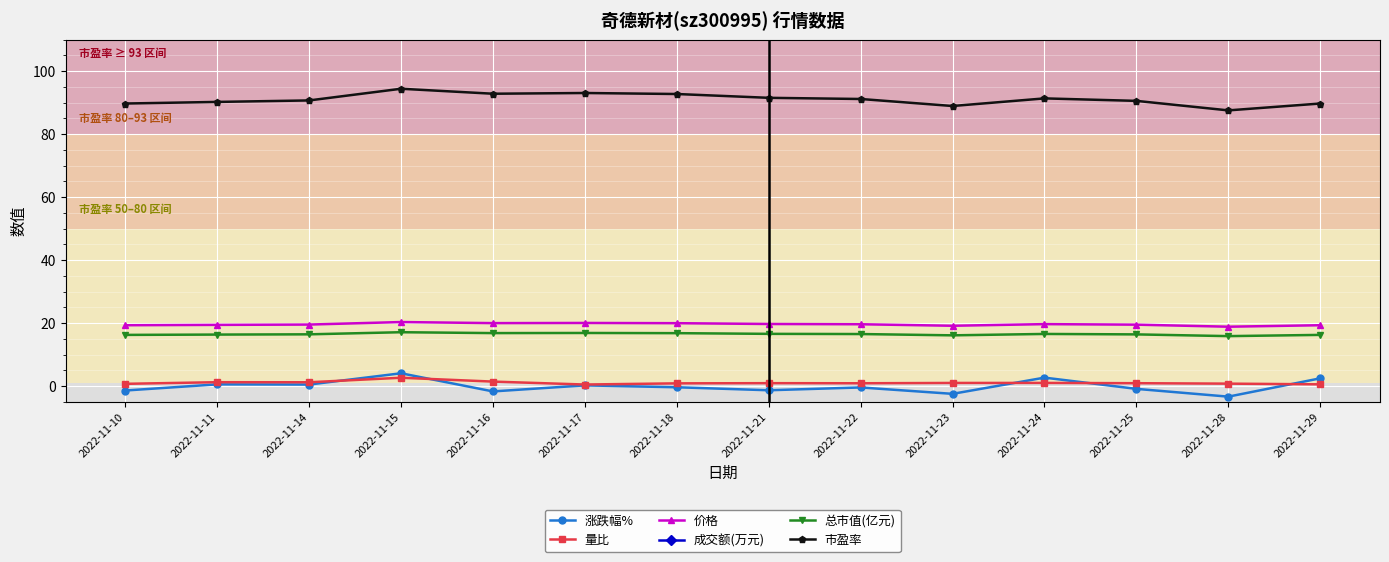

How many categories are shown in the chart?

14